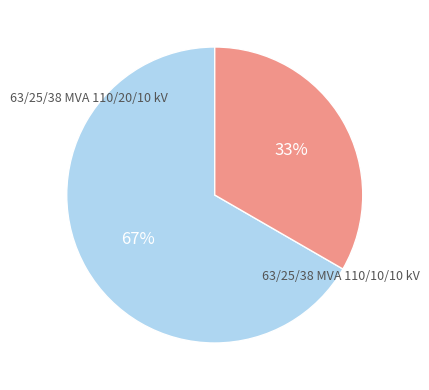

Is it true that 63/25/38 MVA 110/20/10 kV is 73% of the pie?

False